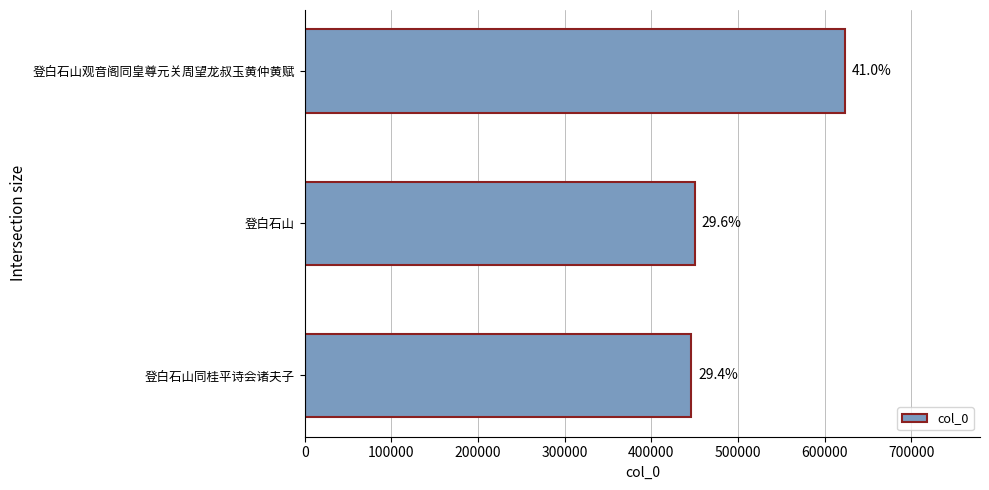

What is the smallest value displayed?

445885